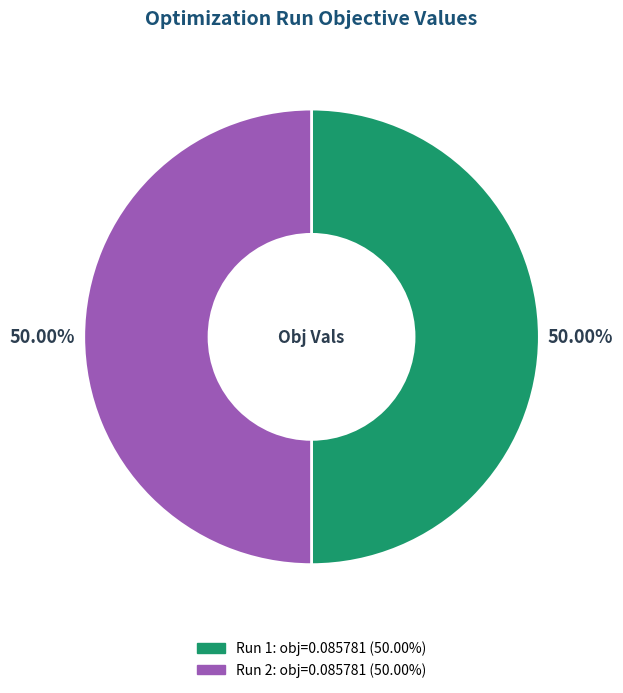

True or false: Run 1 accounts for 50% of the total.

True